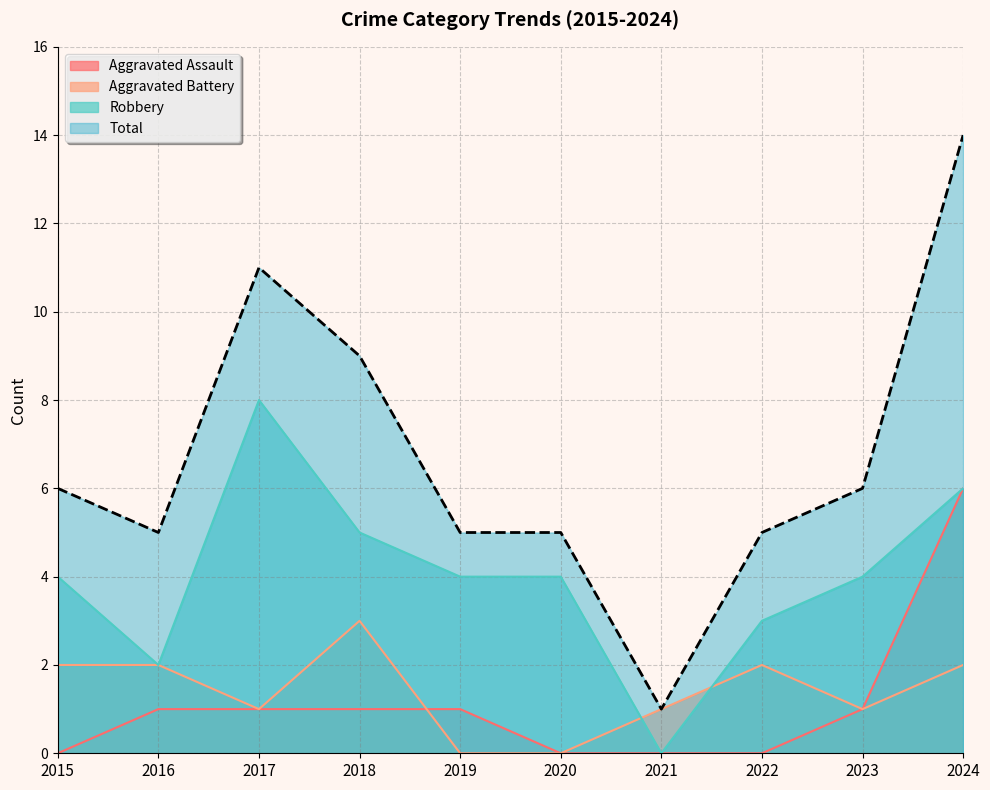

Between 2021 and 2015, which is larger?

2021